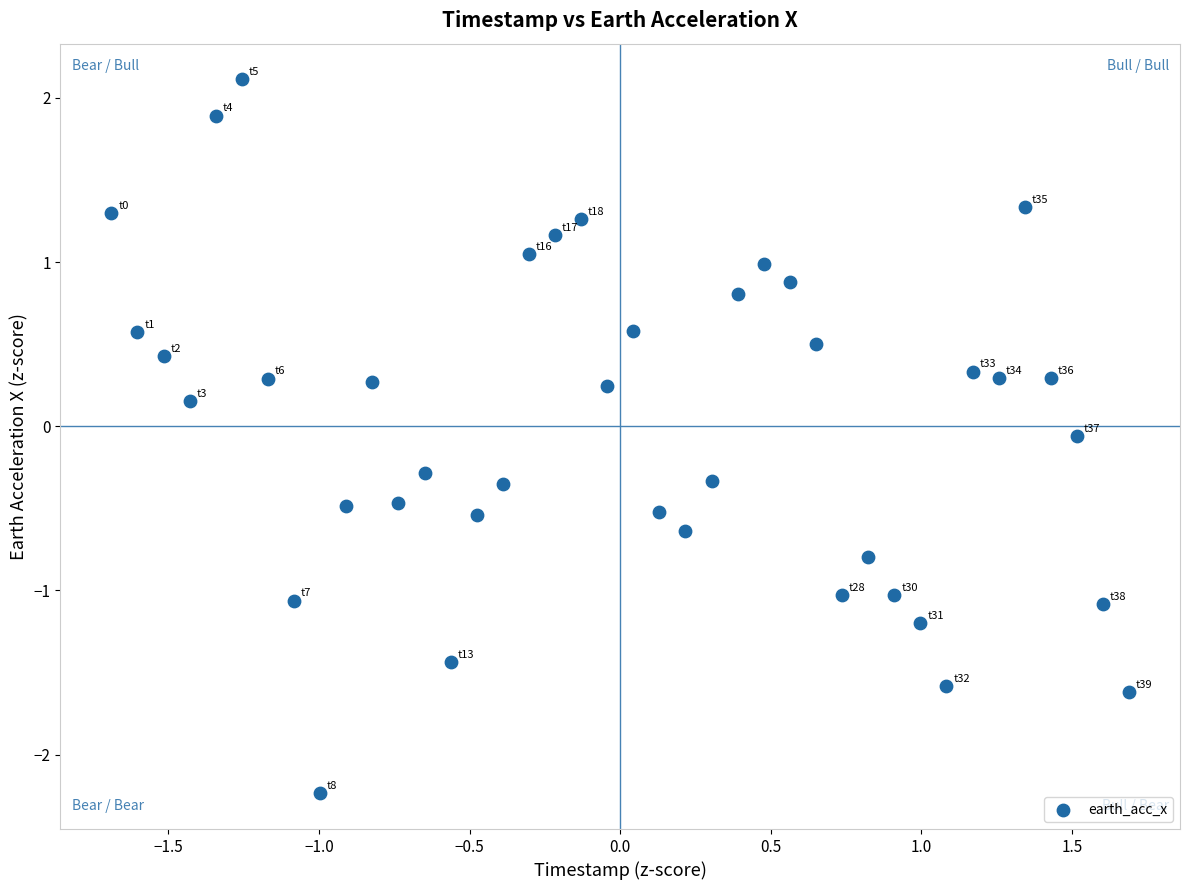

What is the range of X values (max minus min)?

3.4